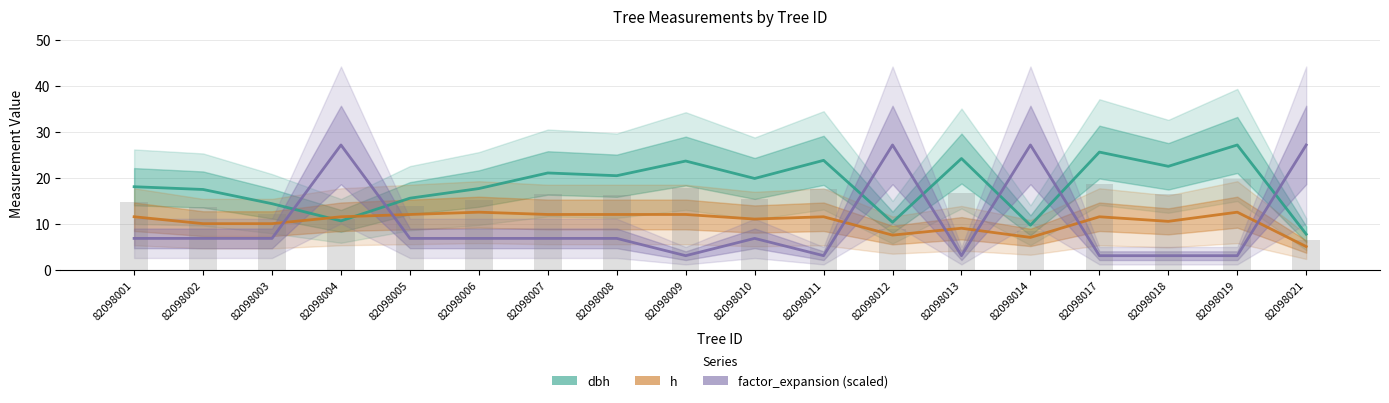

How many groups of bars are there?

18